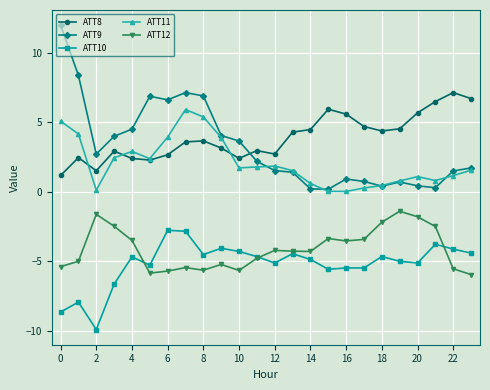

How many lines are shown in the chart?

5